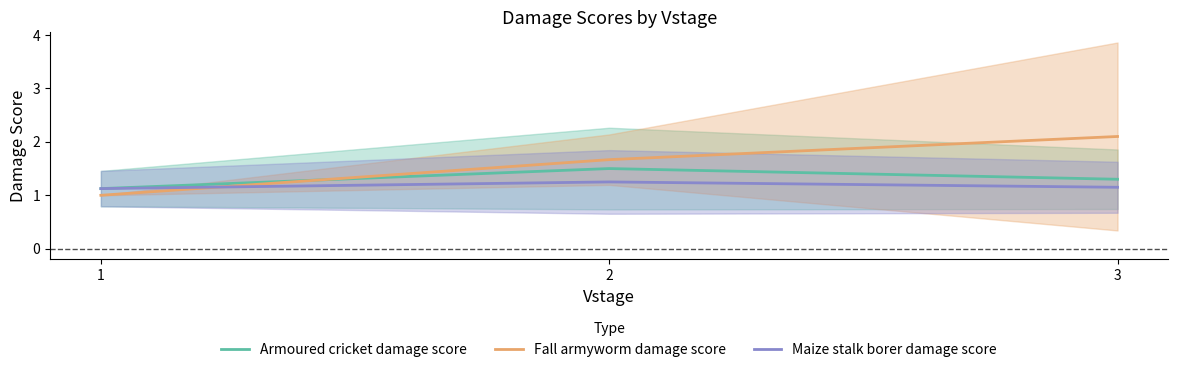

Which series changed the most between 2 and 3?

Fall armyworm damage score